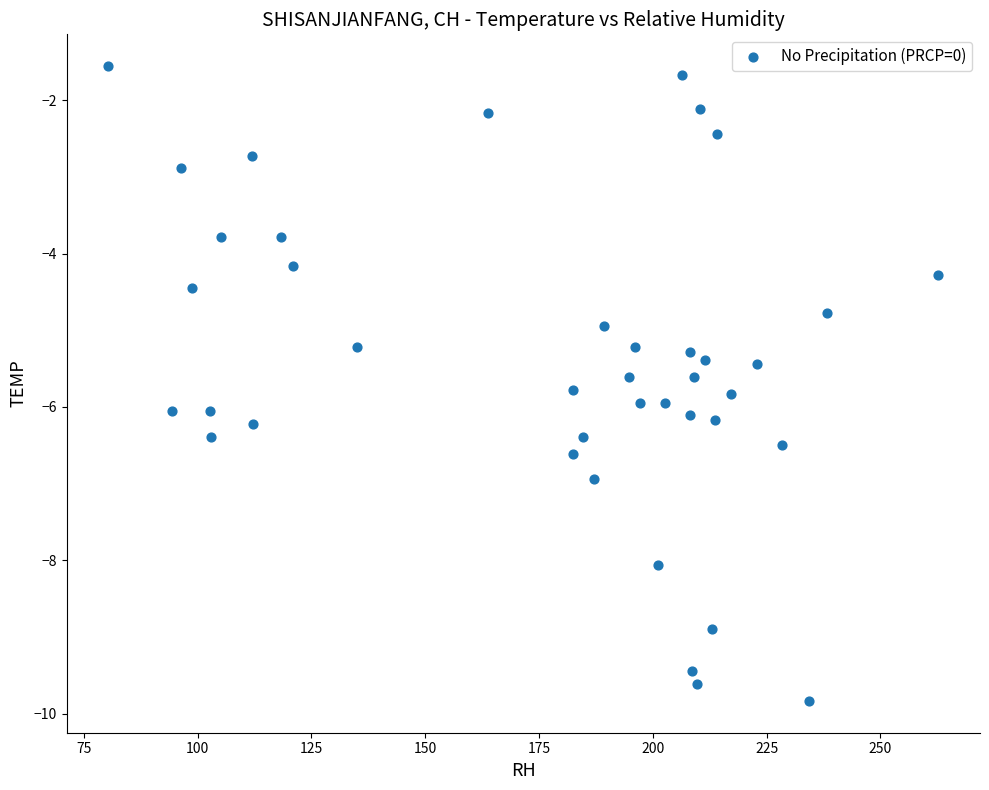

What is the range of Y values (max minus min)?

8.3